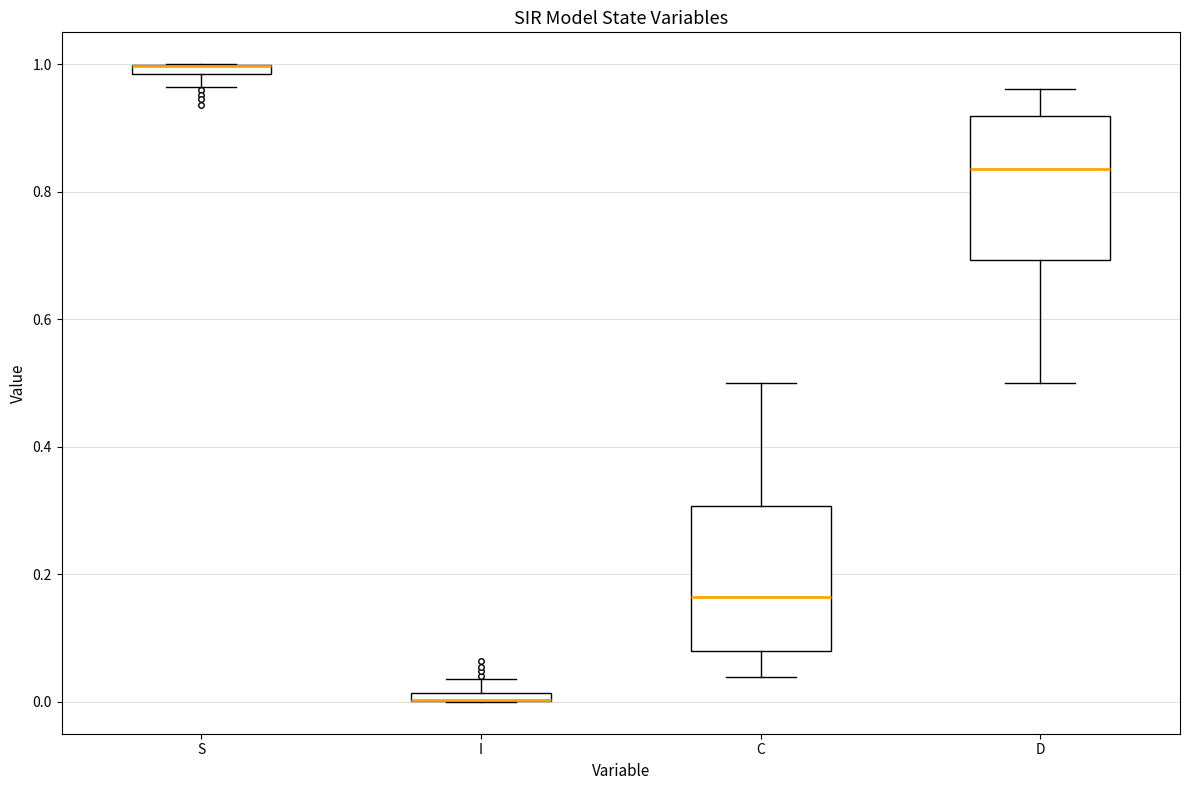

Where is the upper edge of the box for I on the y-axis? The values are not printed on the chart, so give them approximately, as read against the axis.

0.02